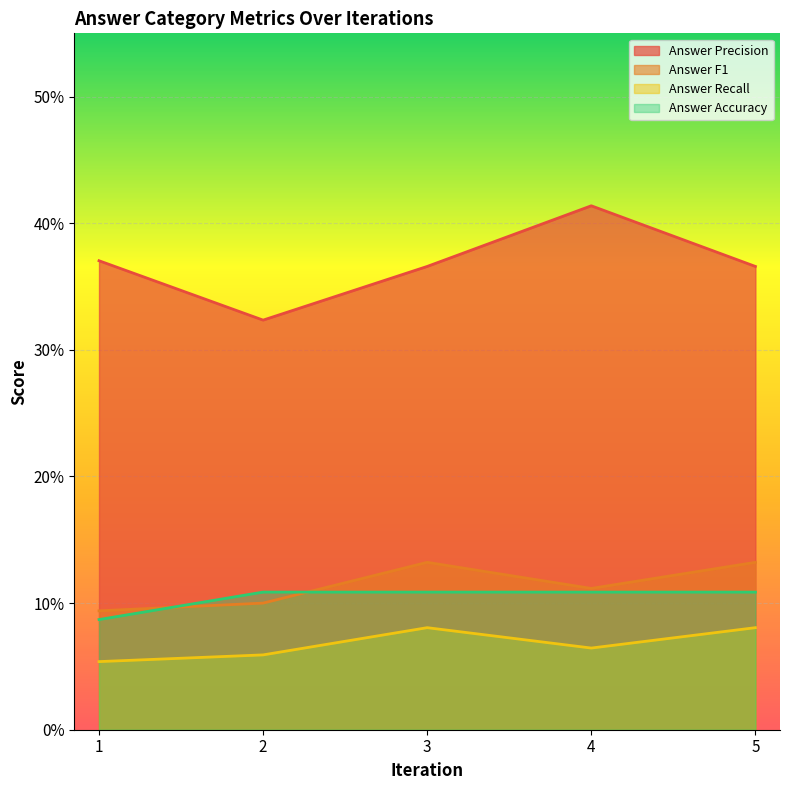

At which category does Answer Recall reach its first local peak?

3